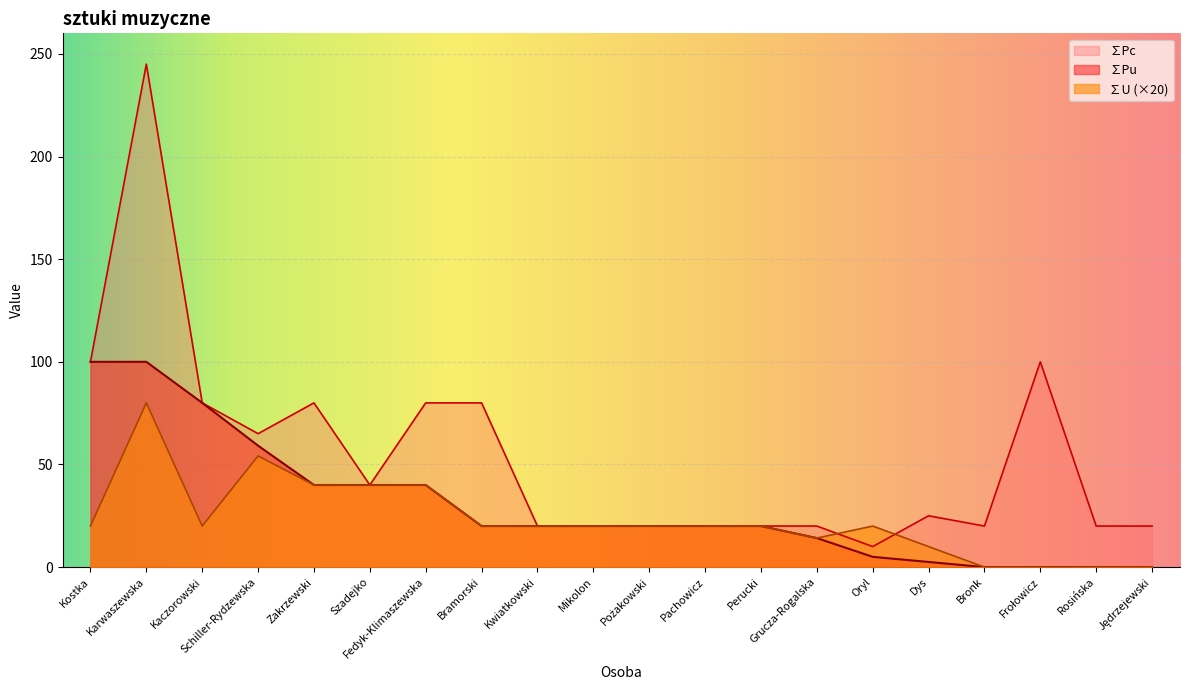

Reading right to left, what are all the values shown in this chart?

∑Pu: 0.0	0.0	0.0	0.0	2.5	5.0	14.1	20.0	20.0	20.0	20.0	20.0	20.0	40.0	40.0	40.0	59.1	80.0	100.0	100.0
∑Pc: 20.0	20.0	100.0	20.0	25.0	10.0	20.0	20.0	20.0	20.0	20.0	20.0	80.0	80.0	40.0	80.0	65.0	80.0	245.0	100.0
∑U: 0.0	0.0	0.0	0.0	10.0	20.0	14.1	20.0	20.0	20.0	20.0	20.0	20.0	40.0	40.0	40.0	54.1	20.0	80.0	20.0